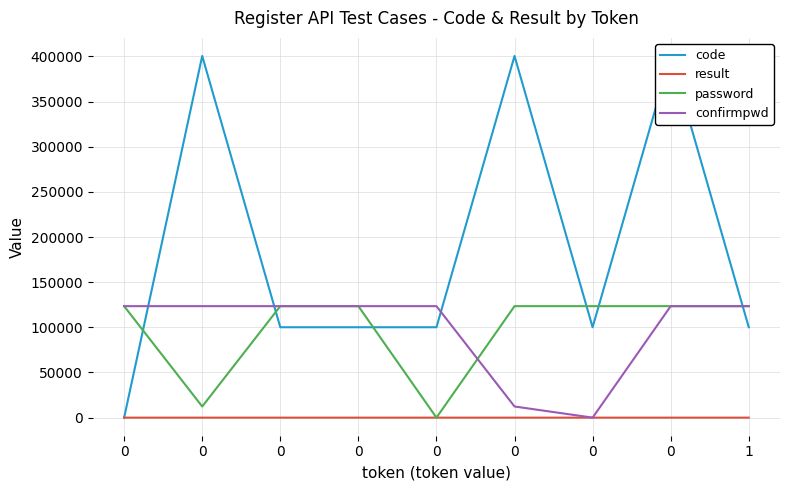

What value does the password series have at 1, to the nearest 50?

123450